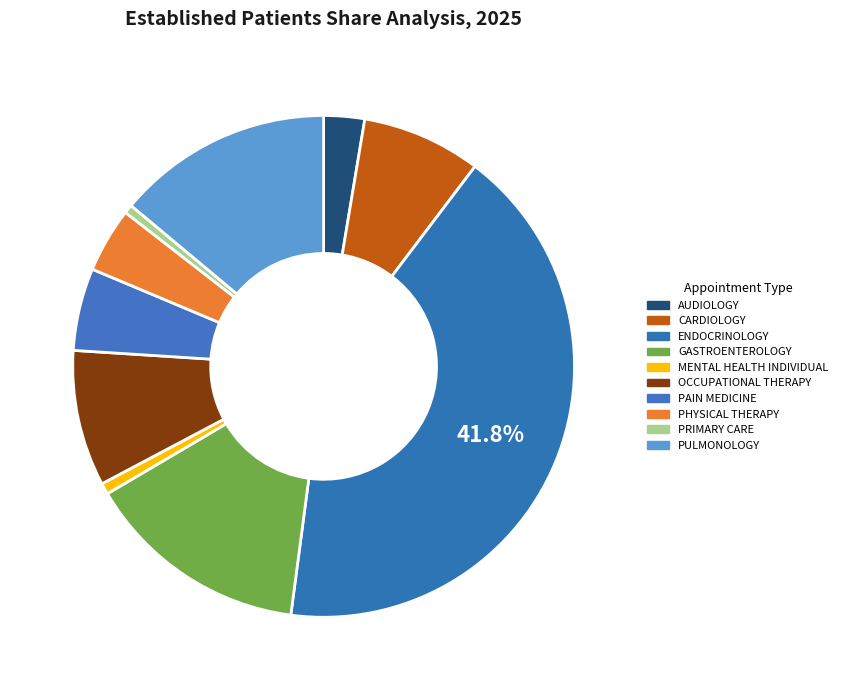

The CARDIOLOGY slice represents 8% of the pie. True or false?

True